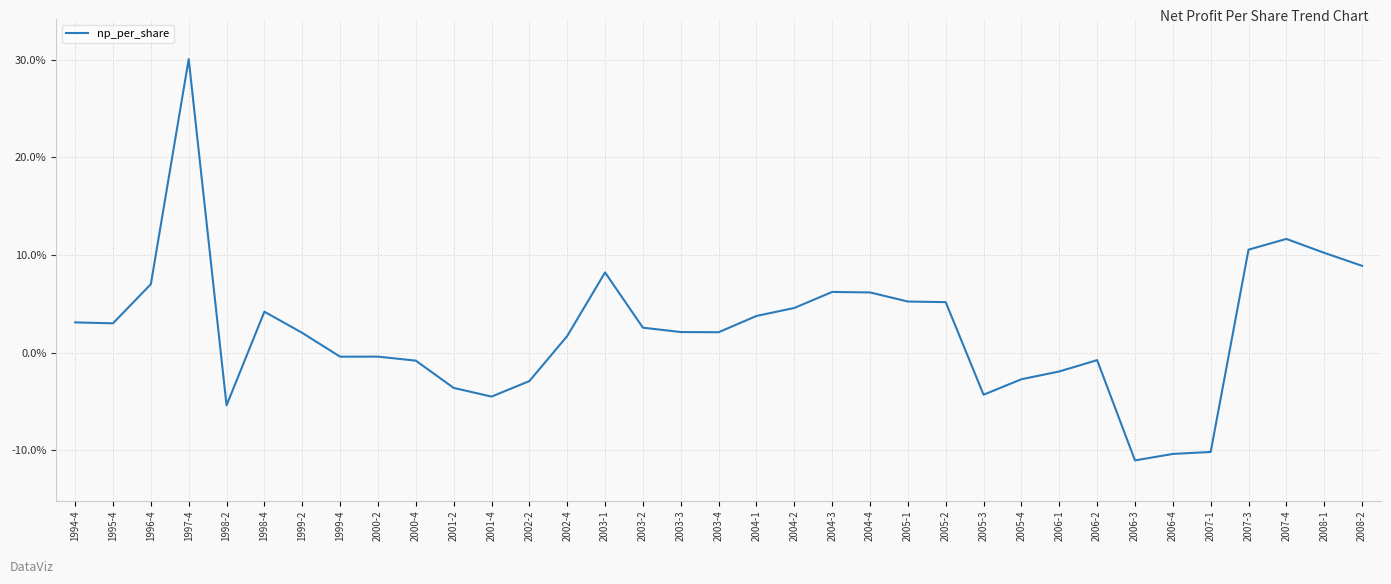

Between 2004-2 and 2006-2, which is larger?

2004-2